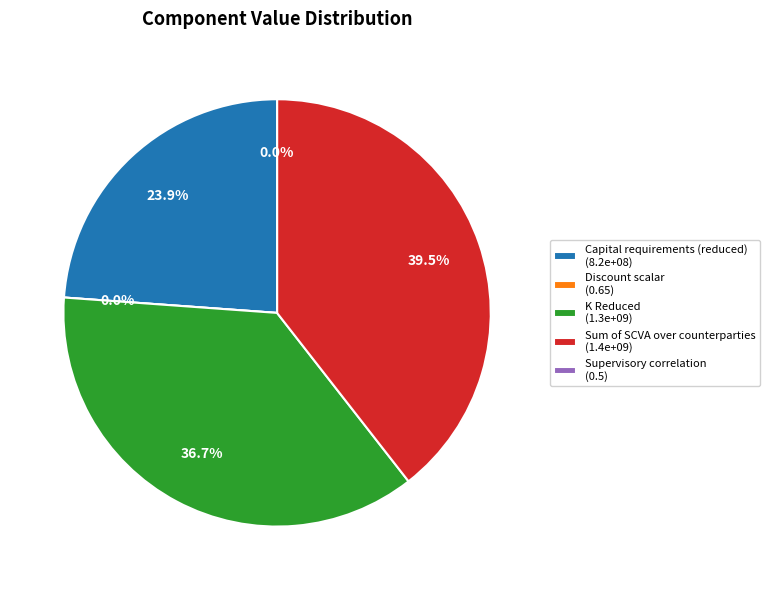

What is the smallest slice in the pie chart?

Supervisory correlation